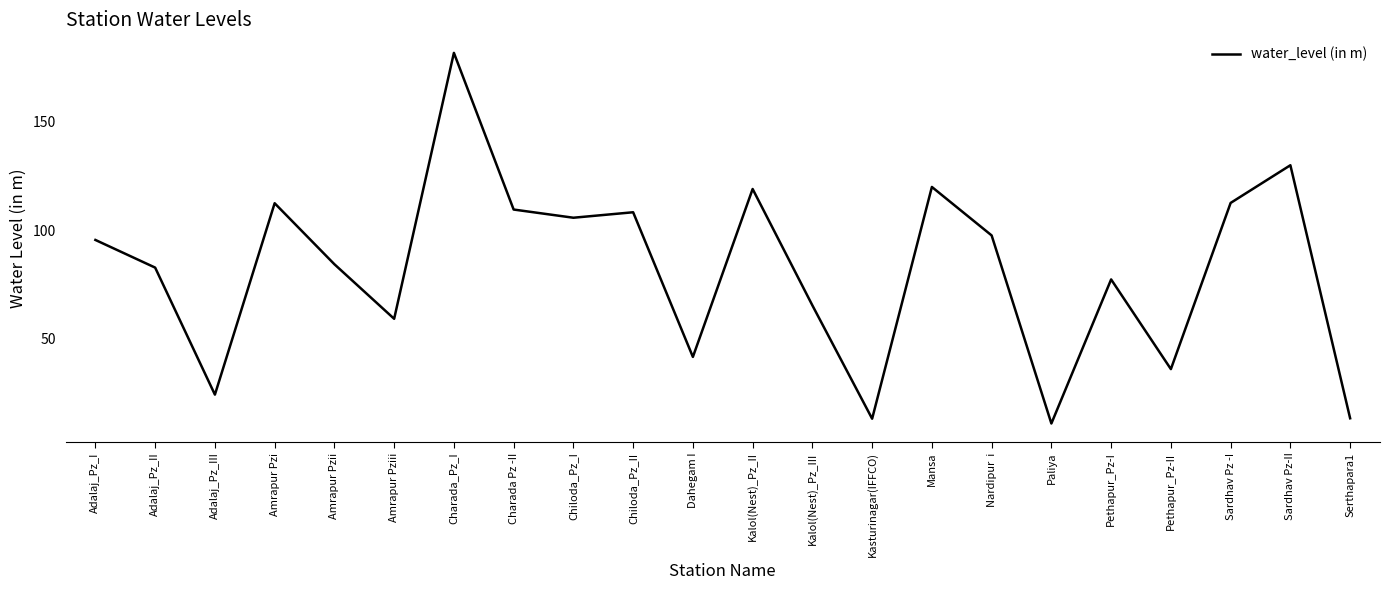

What value does the data have at Serthapara1?

13.4